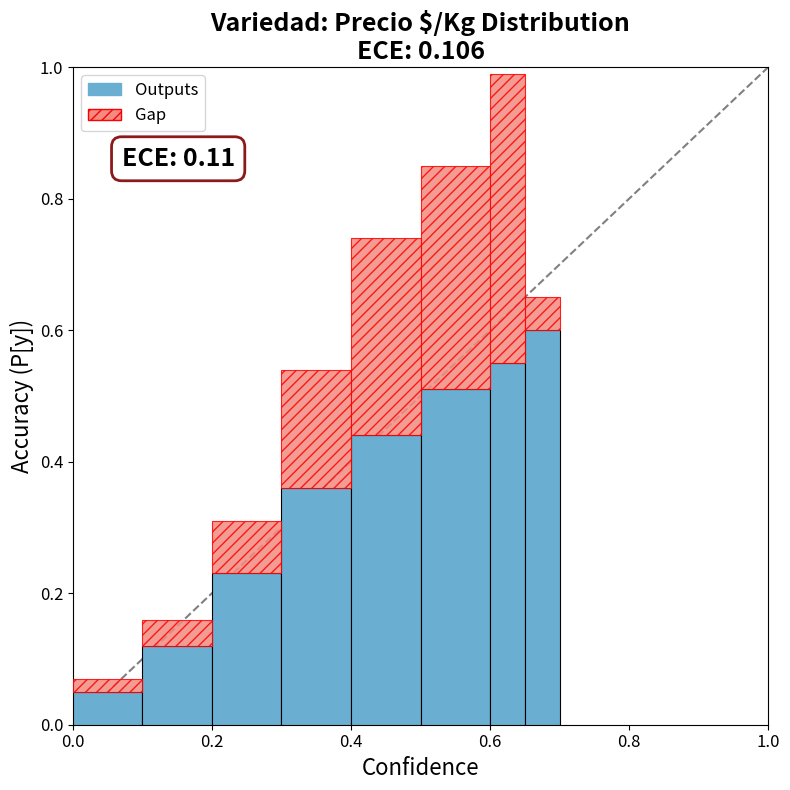

Does the chart contain stacked bars?

Yes